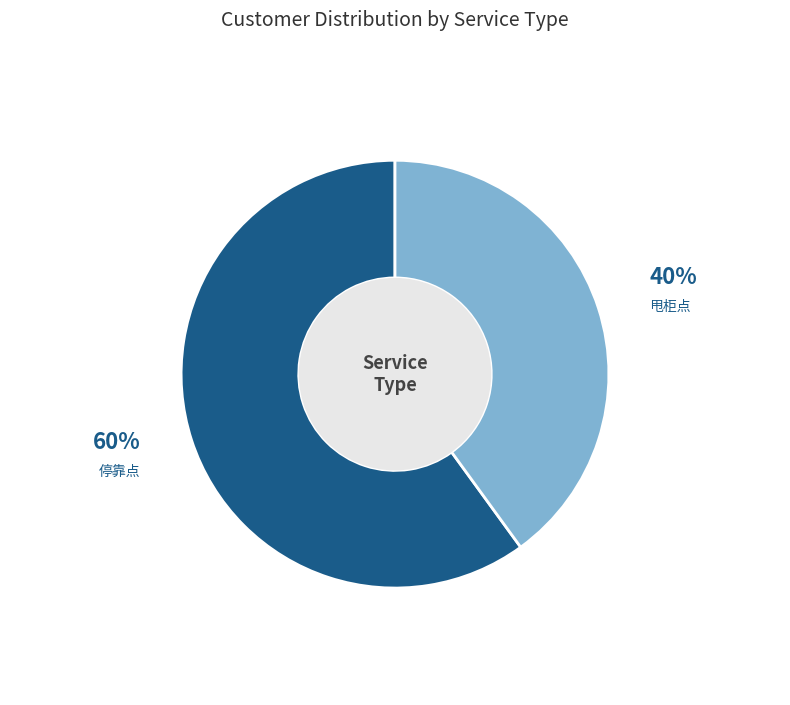

The 停靠点 slice represents 60% of the pie. True or false?

True